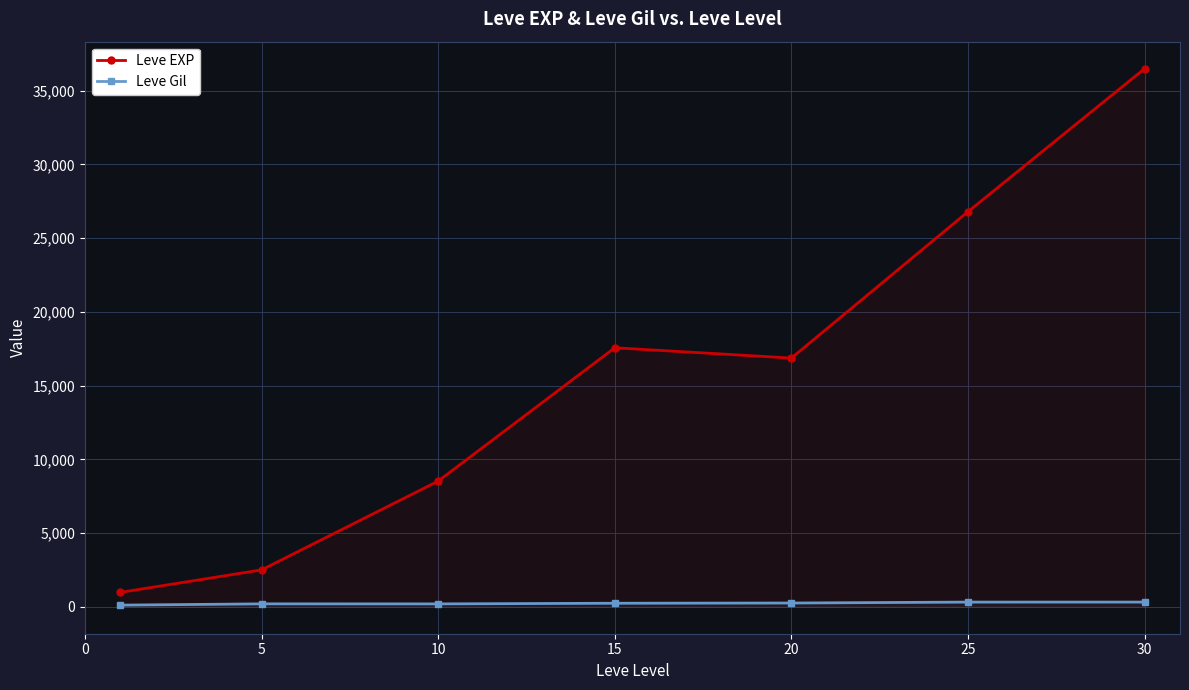

Read the Leve EXP value at 5.

2503.3